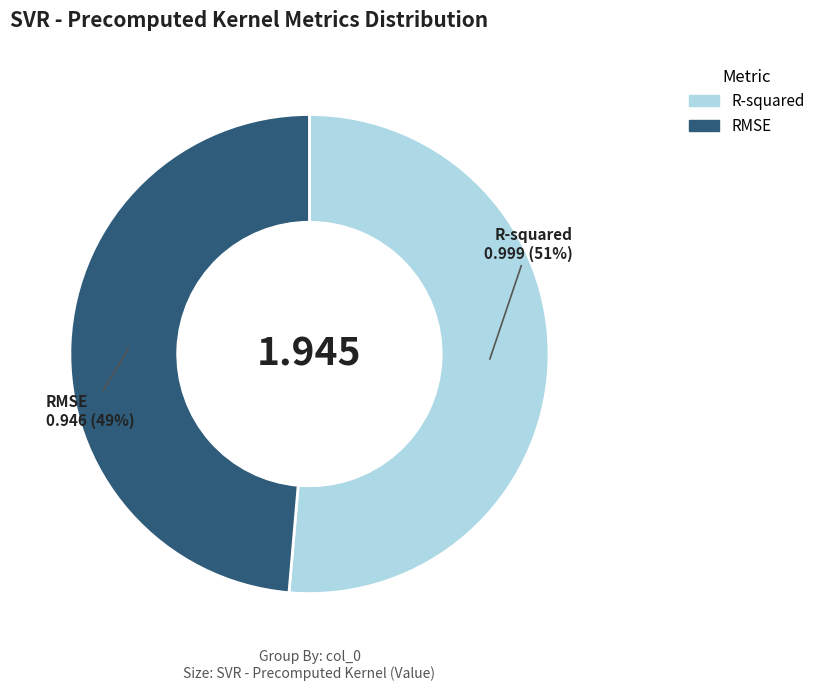

Is there a majority slice in this chart?

Yes